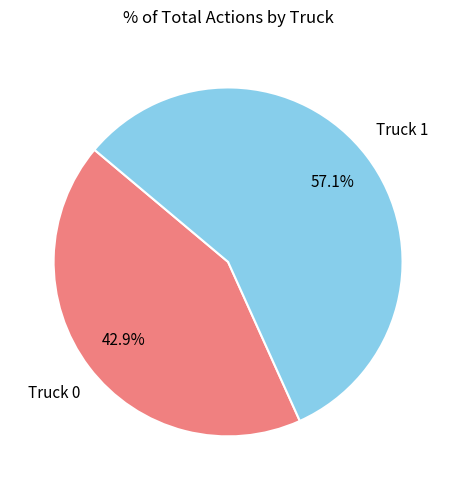

Is there a majority slice in this chart?

Yes